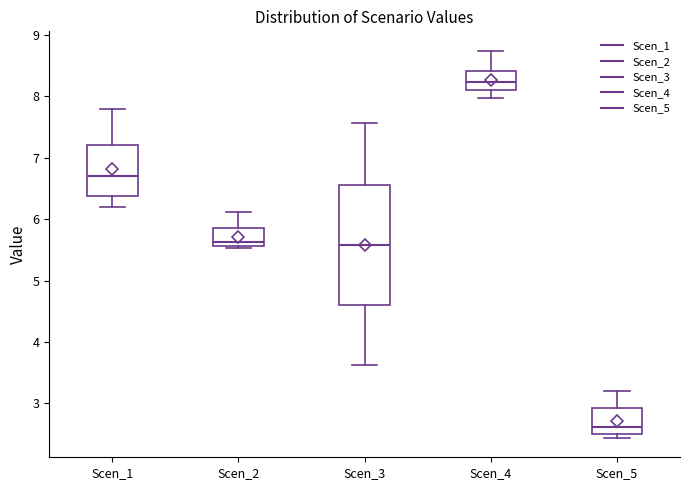

Which box has the highest median line?

Scen_4